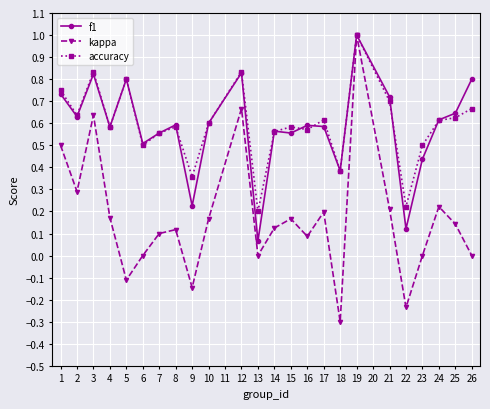

In kappa, how many points are lower than both neighbors (excluding endpoints)?

7